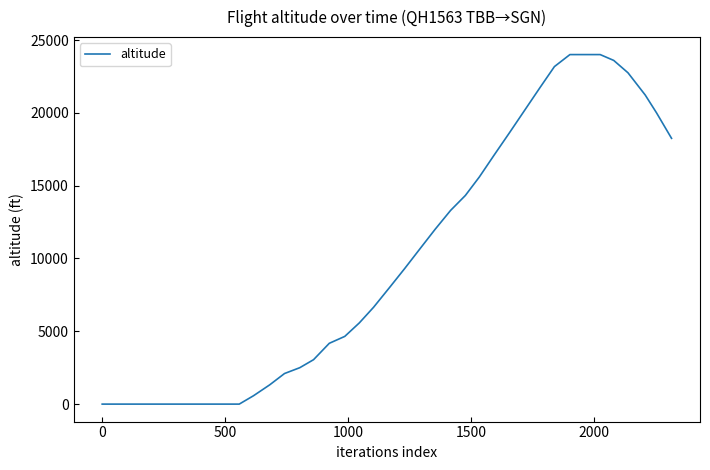

What is the difference between the maximum and minimum values?

24000